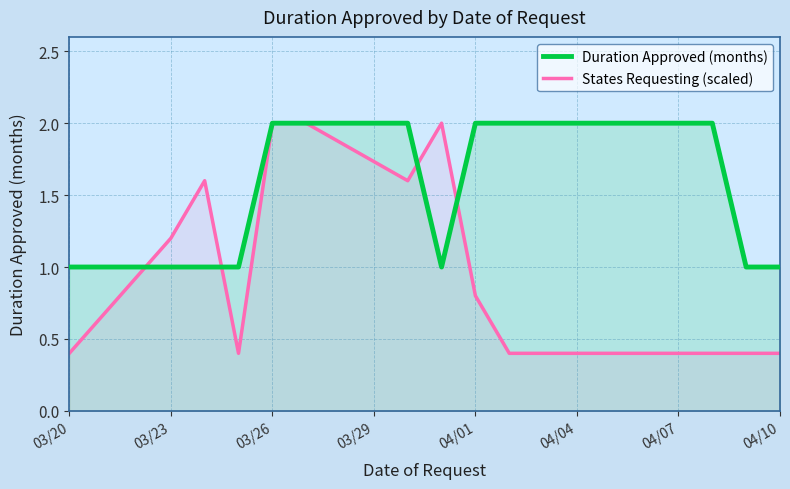

What is the average value of the Duration Approved (months) series?

1.5